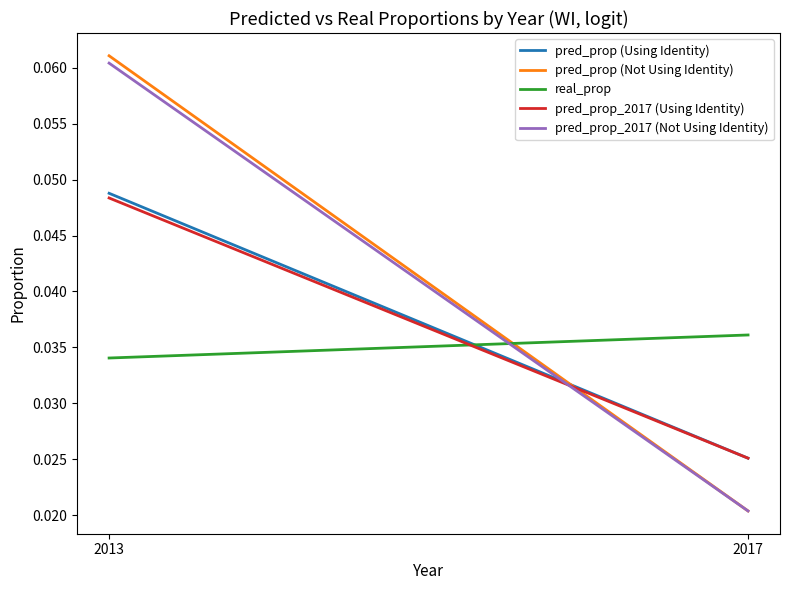

True or false: pred_prop (Using Identity) has a value of 0.1 at 2013.

False